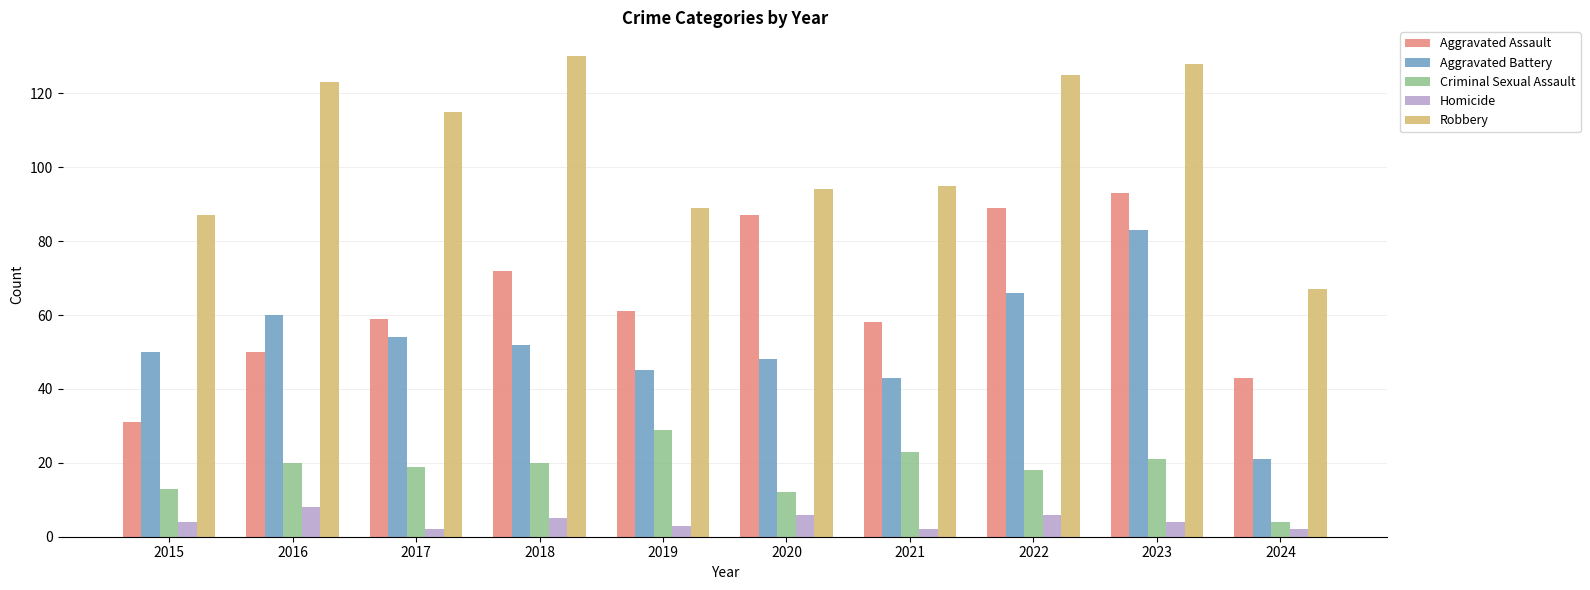

At which label does Aggravated Assault reach its minimum?

2015